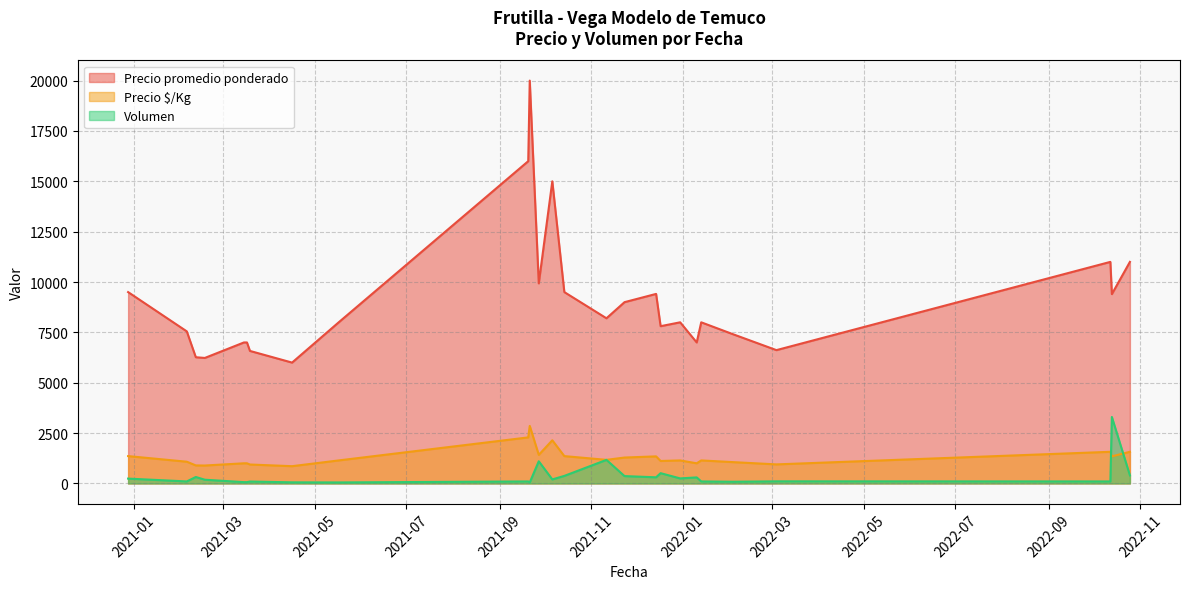

Is it true that Precio $/Kg equals 3592 at 2021-10-06?

False